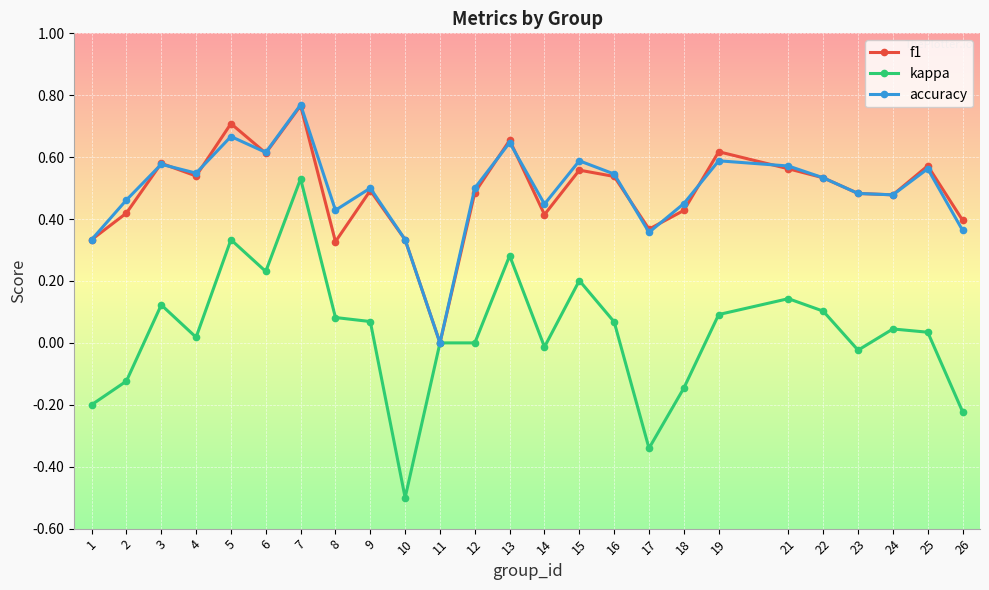

The kappa series shows 0.0 at 3. True or false?

False